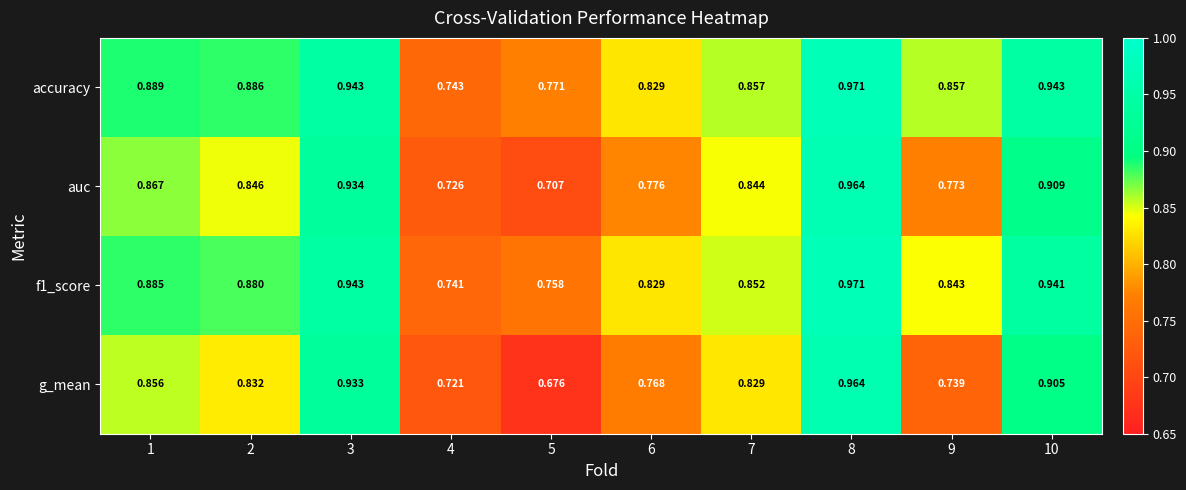

Which series has the largest range (max minus min)?

g_mean